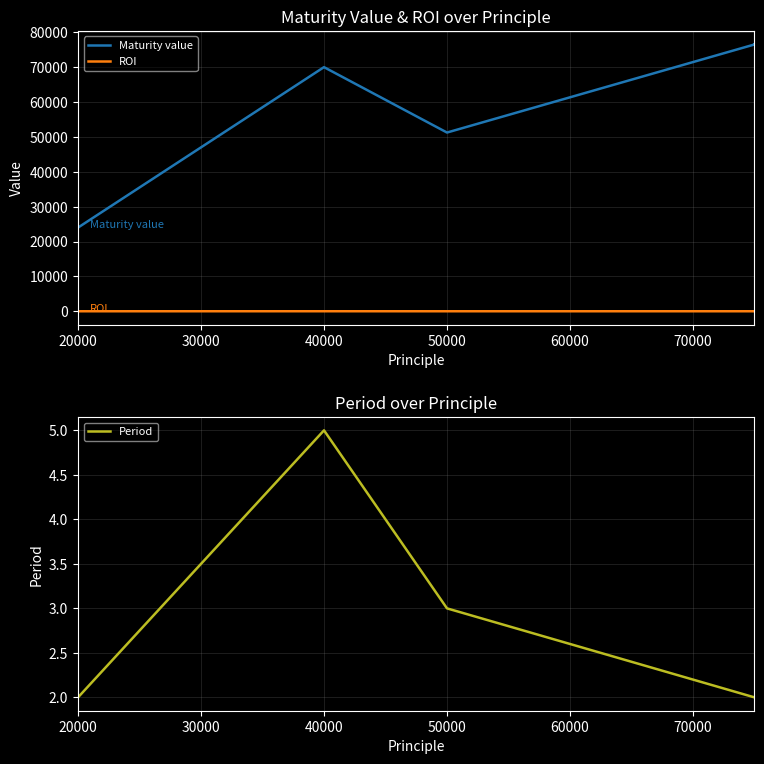

Between 20000 and 60000, which series saw the biggest shift?

Maturity value